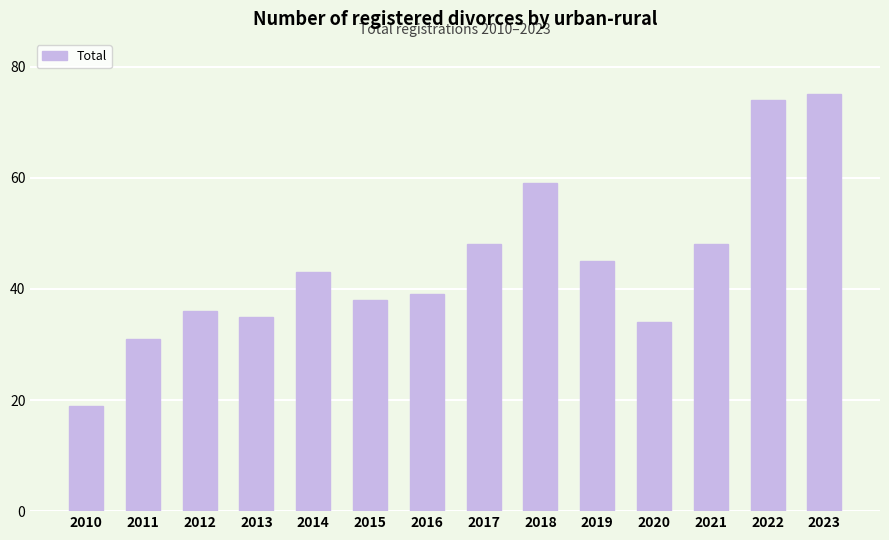

What is the change in value from 2011 to 2020?

+3